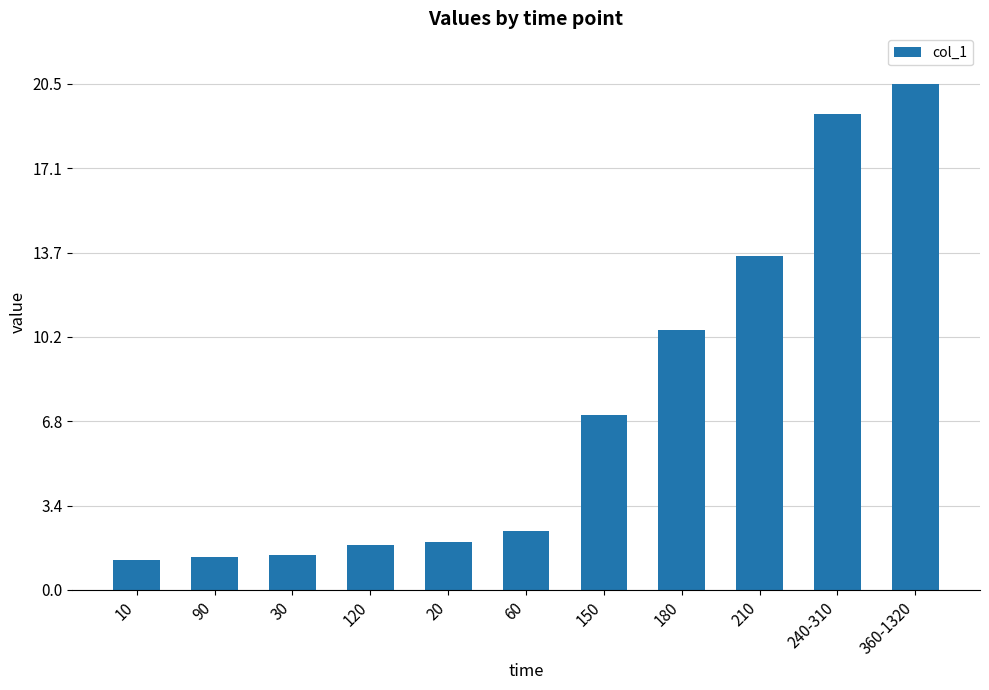

What is the change in value from 60 to 360-1320?

+18.1